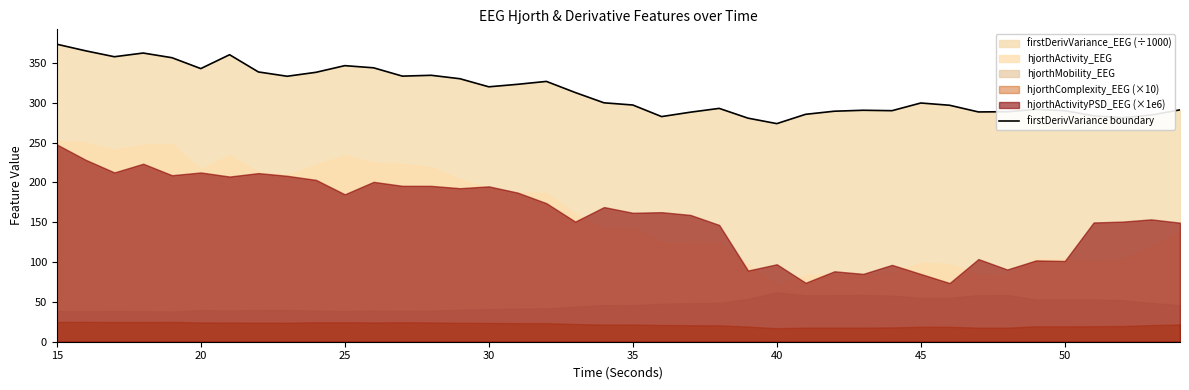

What is the highest value of the firstDerivVariance boundary series?

373.6